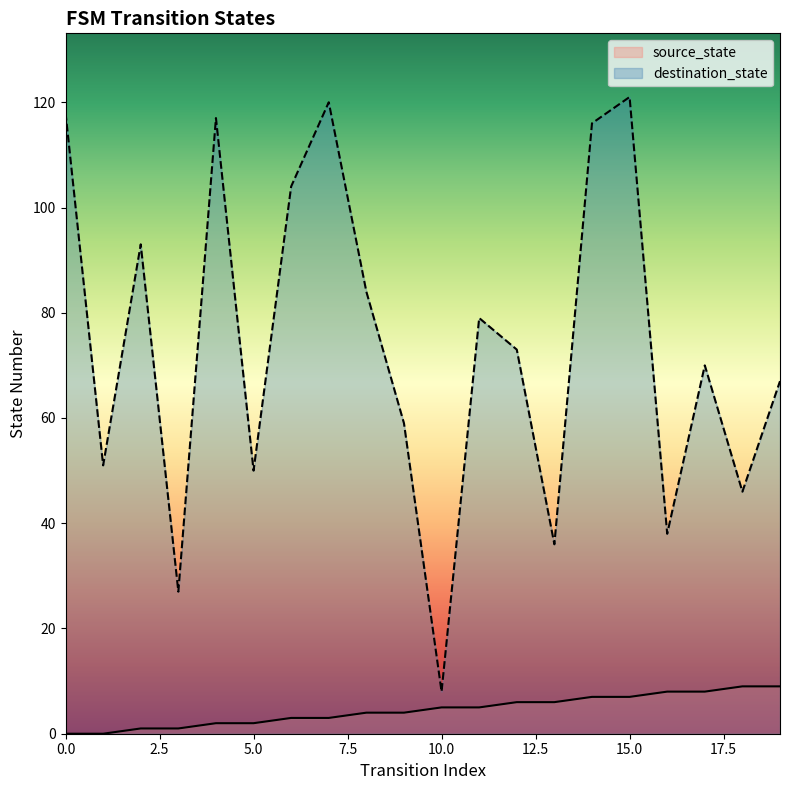

Between 6 and 18, which series saw the biggest shift?

destination_state